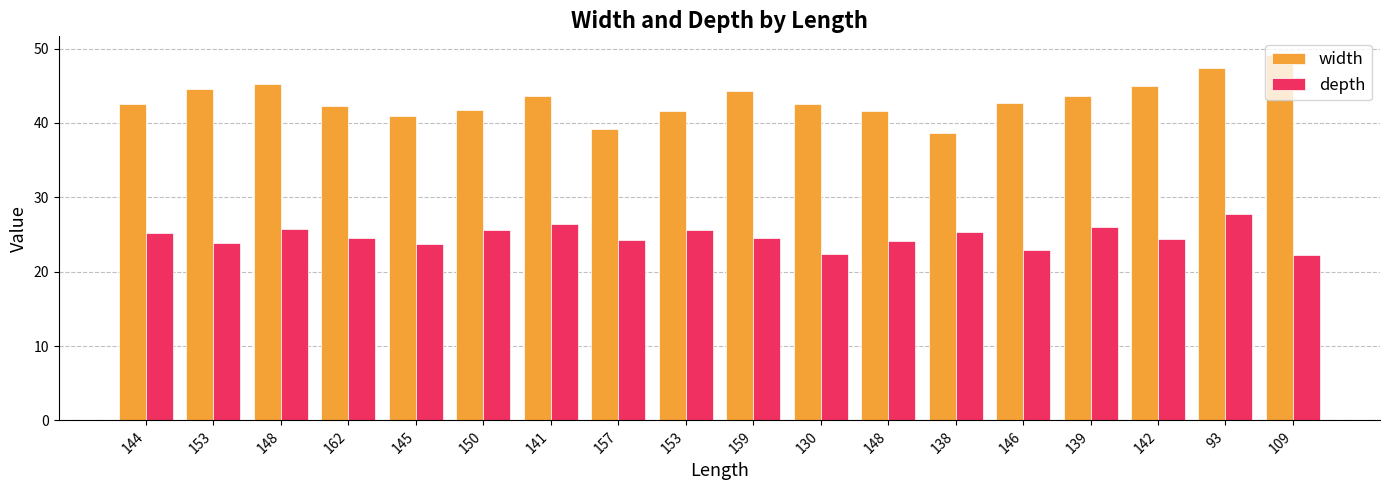

What is the sum of the width values at 139 and 146?

86.4